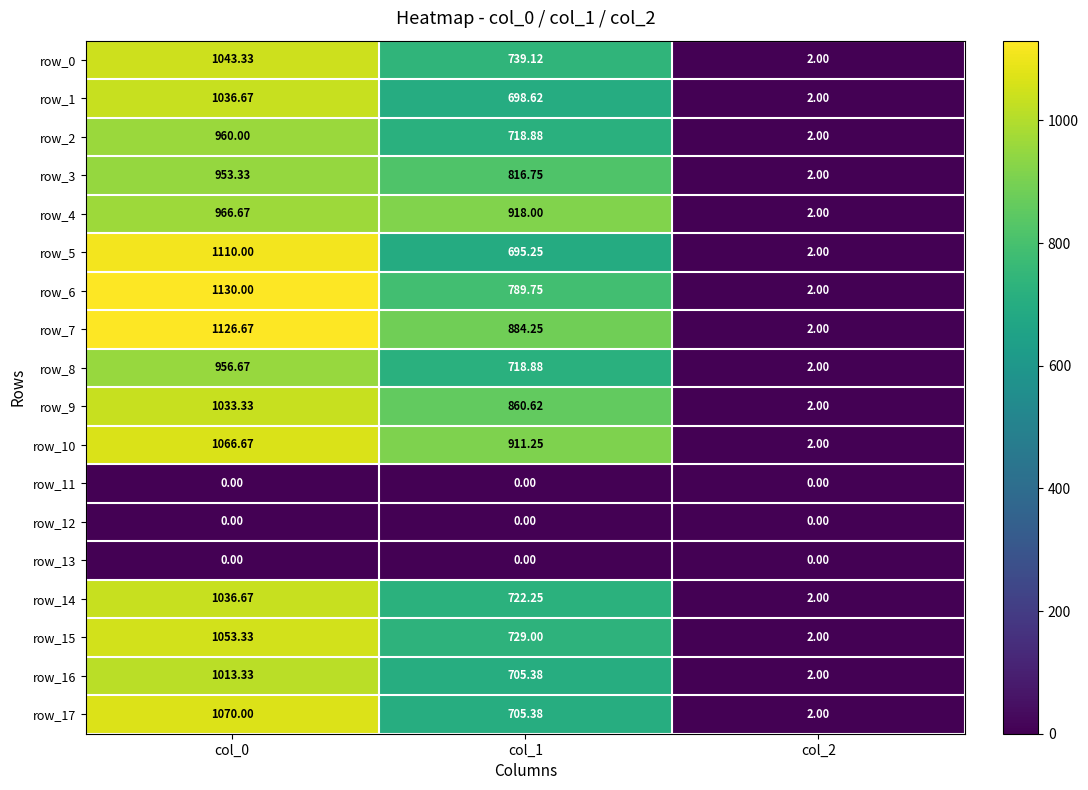

At which label does row_16 first exceed 705?

col_0